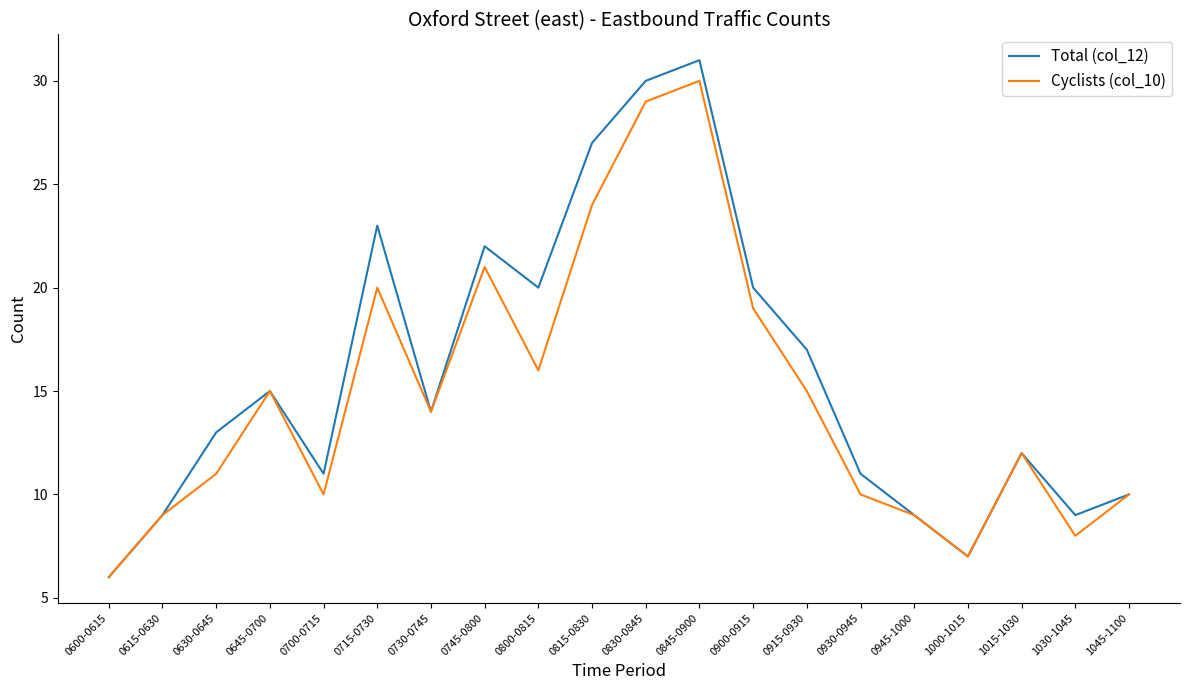

At which label does Total (col_12) first exceed 14?

0645-0700